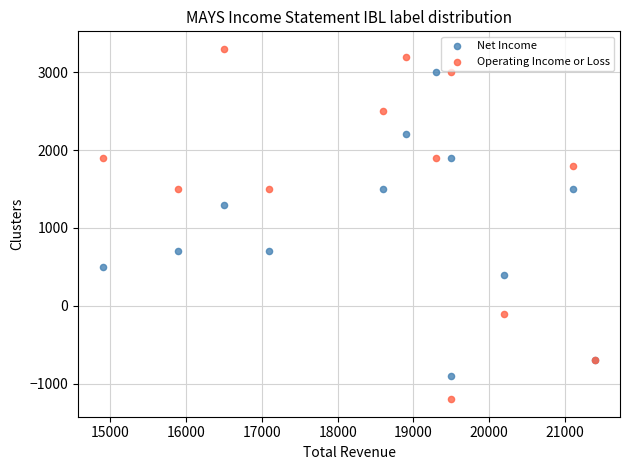

Which series contains the lowest Y value?

Operating Income or Loss